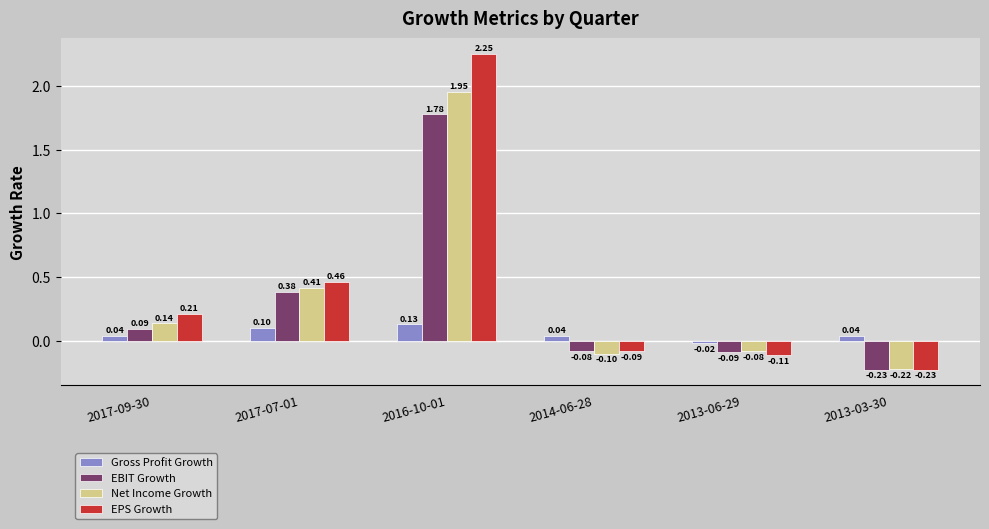

Where does the EBIT Growth series first go above 0?

2017-09-30